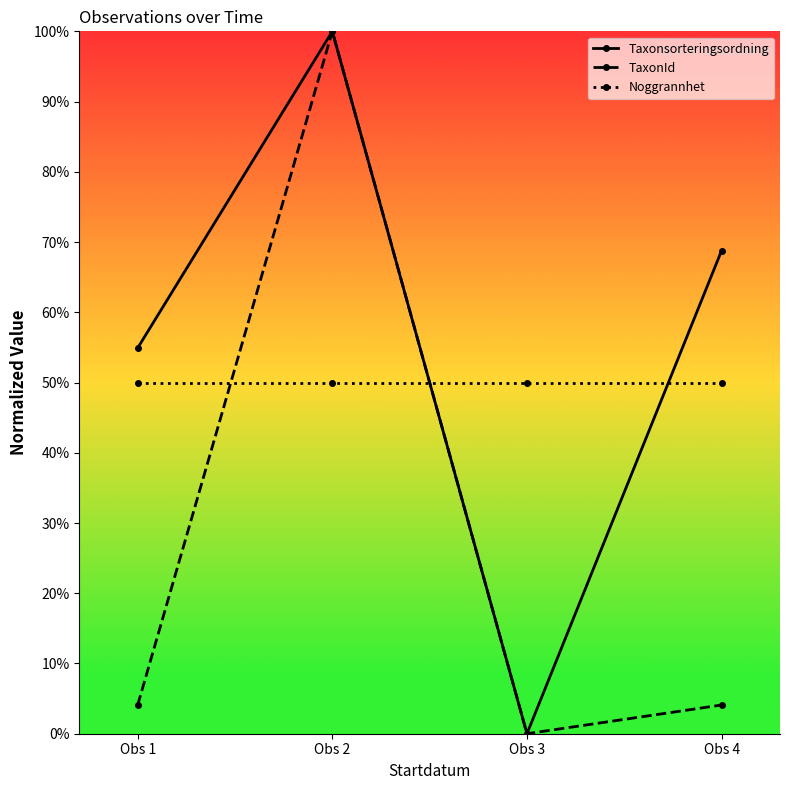

How many interior local valleys does the Taxonsorteringsordning series have?

1